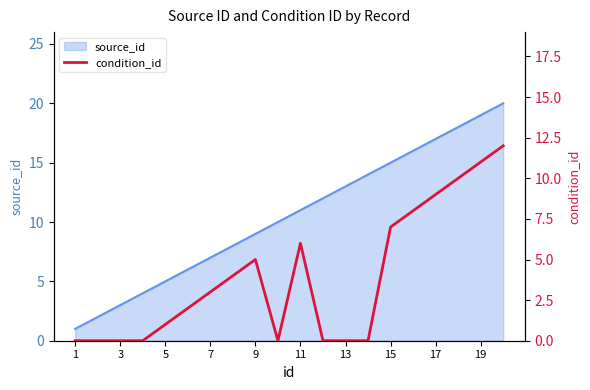

True or false: source_id has a value of 26 at 17.

False